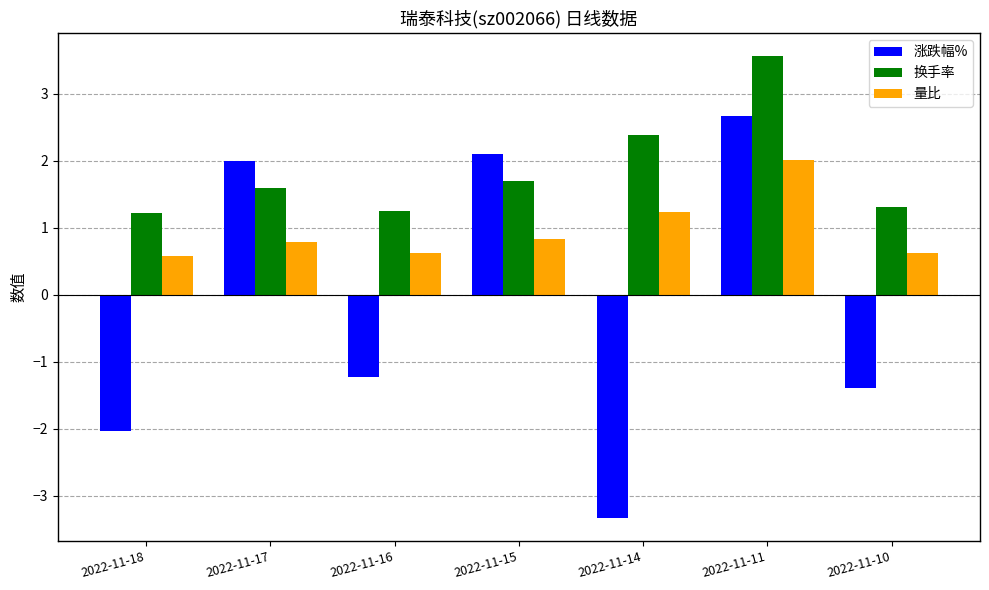

List the series in order of their overall mean, highest first.

换手率, 量比, 涨跌幅%